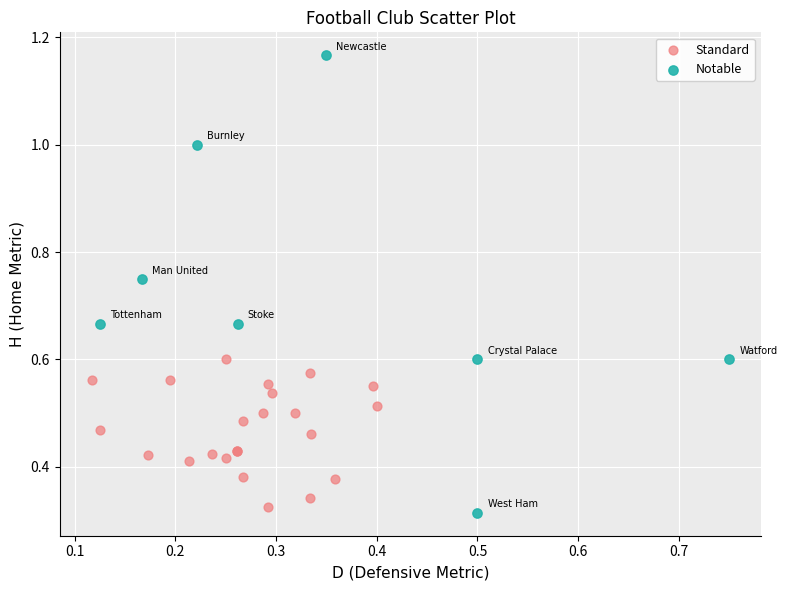

Which series contains the highest Y value?

Notable